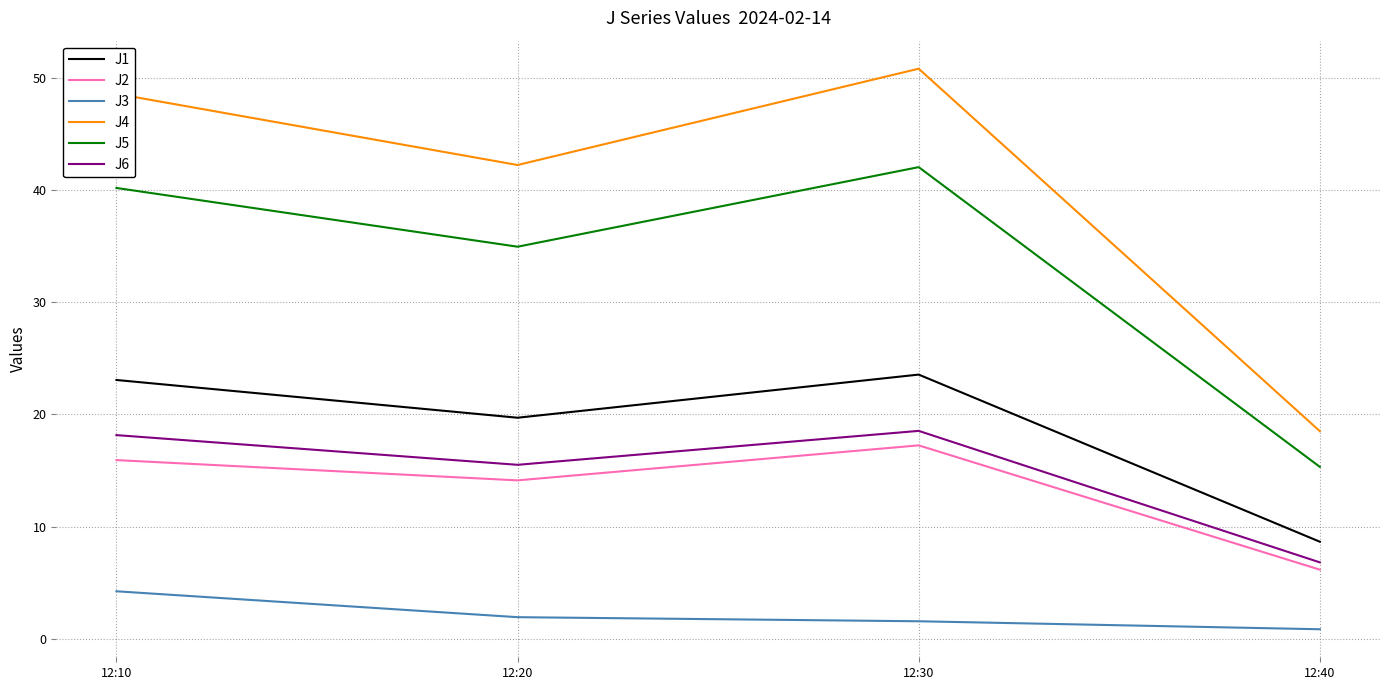

Which series has the largest total across all categories?

J4